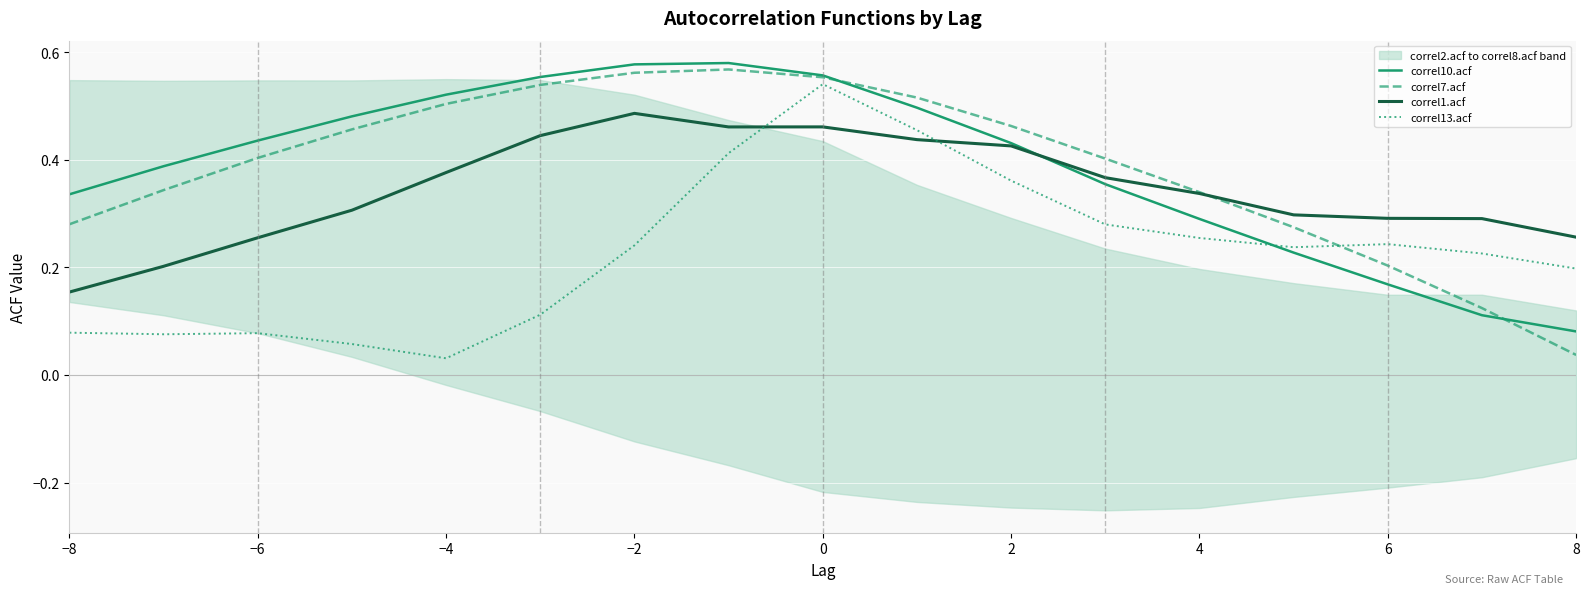

Is this an area chart (filled region under the line)?

No